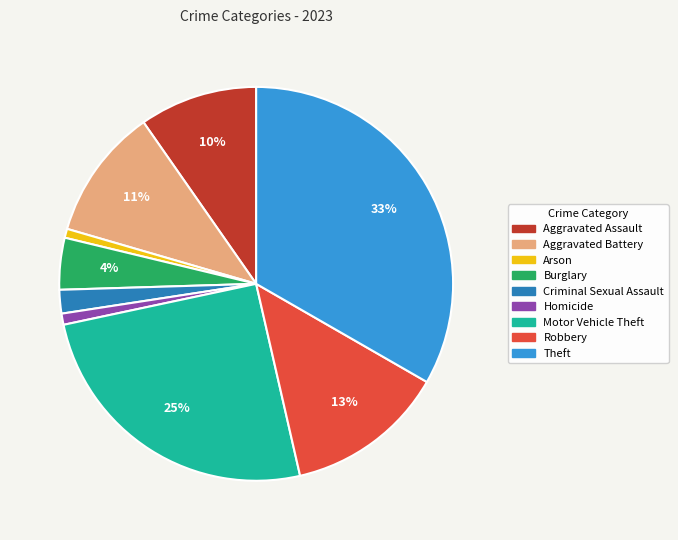

Is Theft the majority of the pie?

No